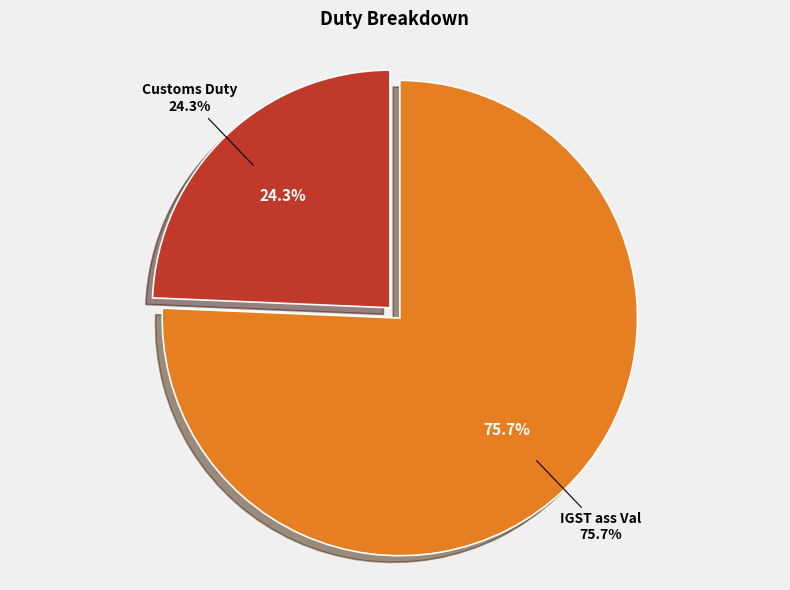

Rank the categories by value from highest to lowest.

IGST ass Val, Customs Duty